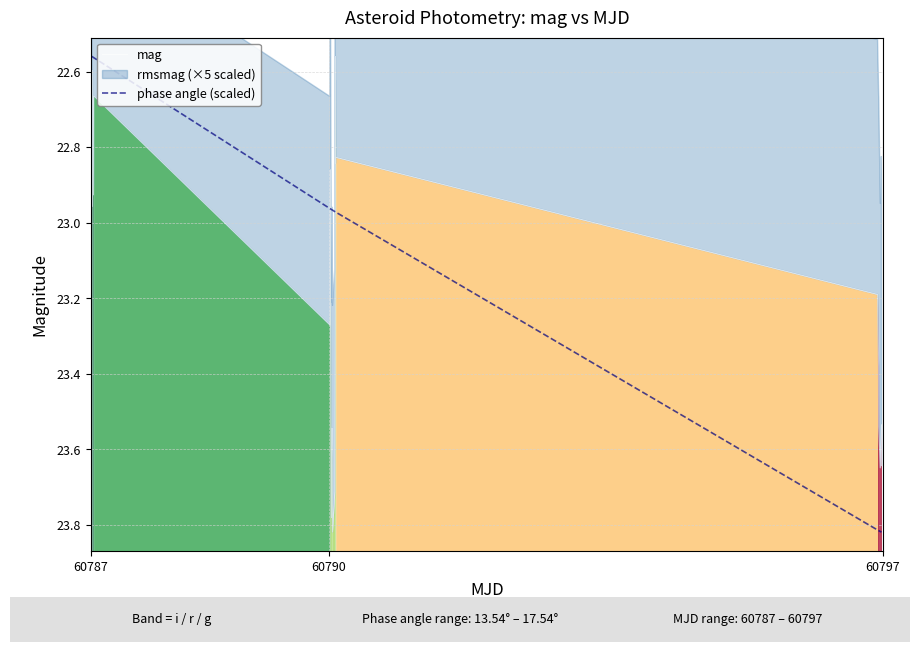

Which series has the largest total across all categories?

mag